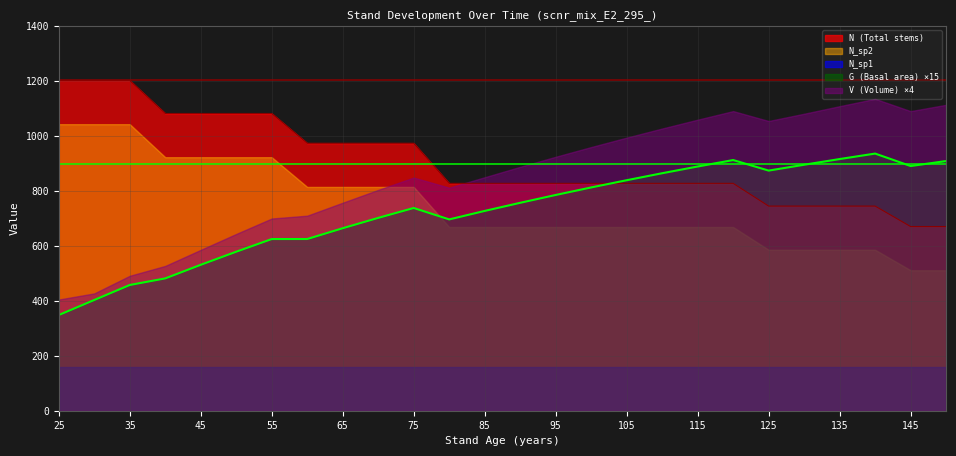

After their last crossing, which series has the higher values: G (Basal area) ×15 or N_sp2?

G (Basal area) ×15